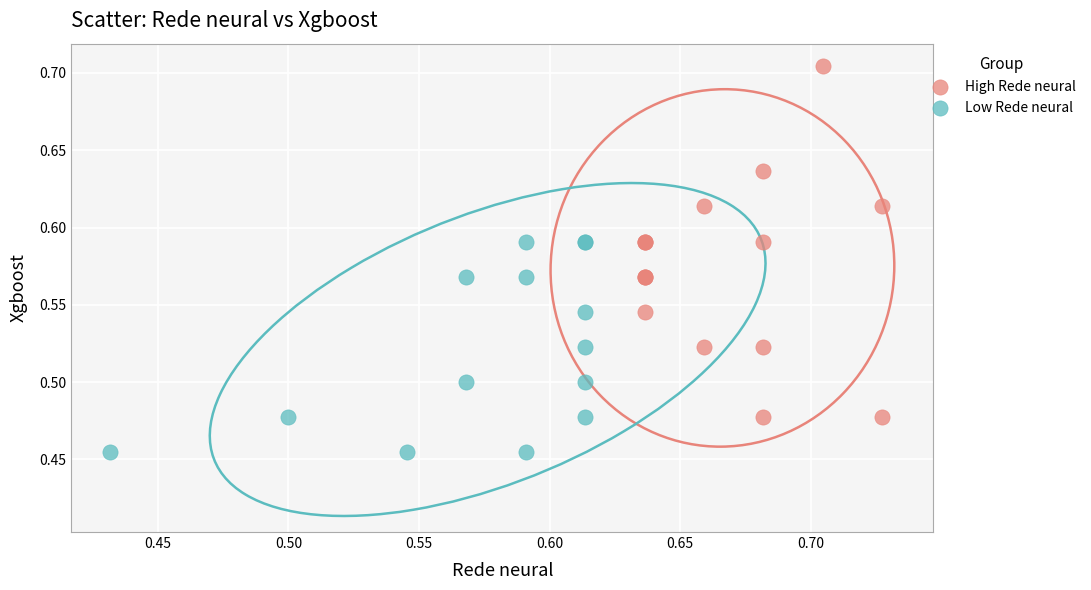

Which series has the widest spread of Y values?

High Rede neural